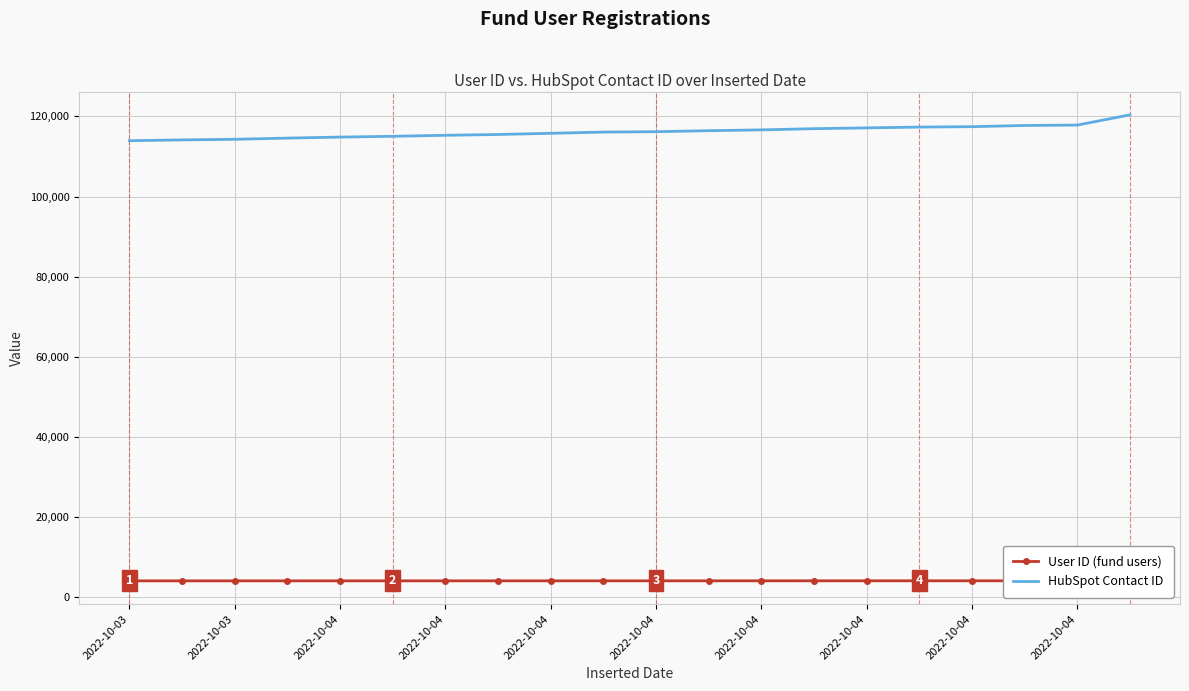

True or false: HubSpot Contact ID and User ID (fund users) intersect in this chart.

False